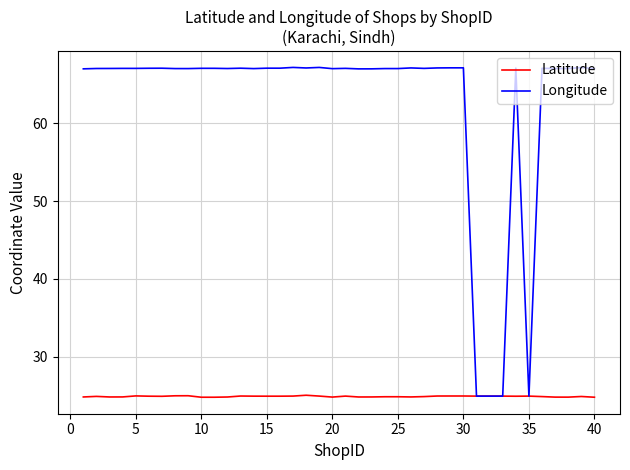

Which series has the largest total across all categories?

Longitude